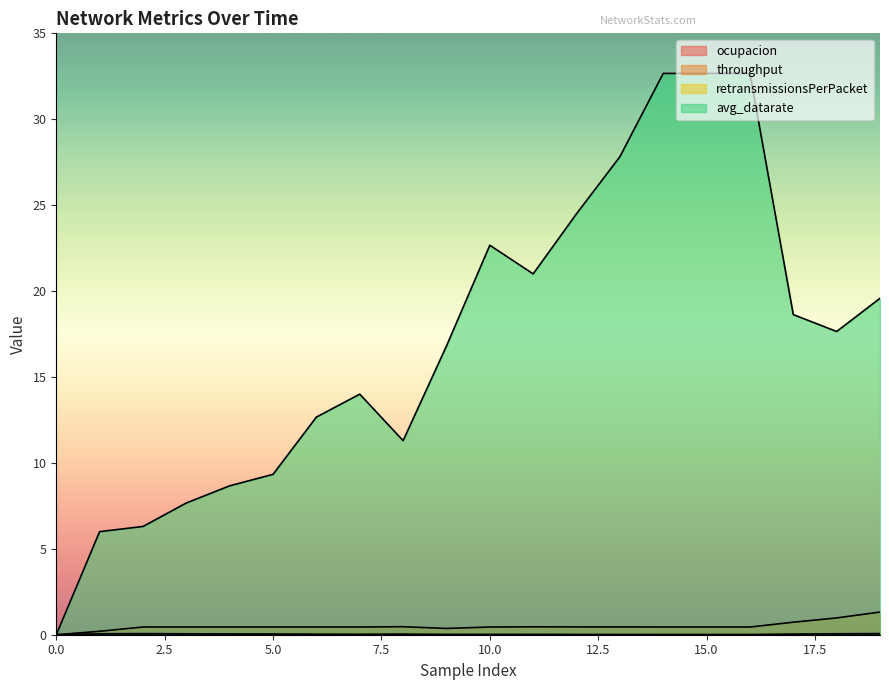

How many values in the avg_datarate series exceed 17?

10